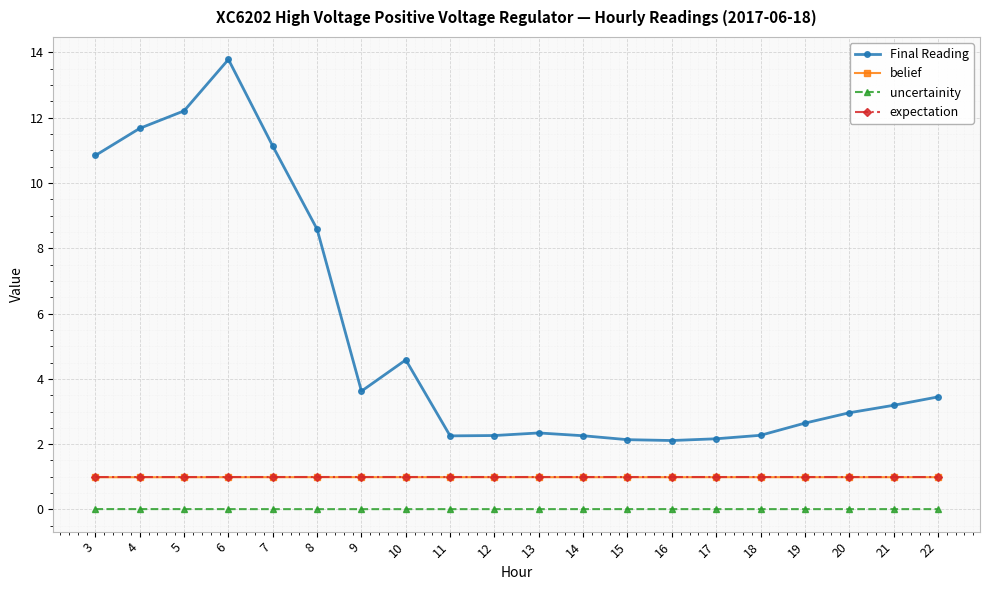

What value does the belief series have at 5?

1.0